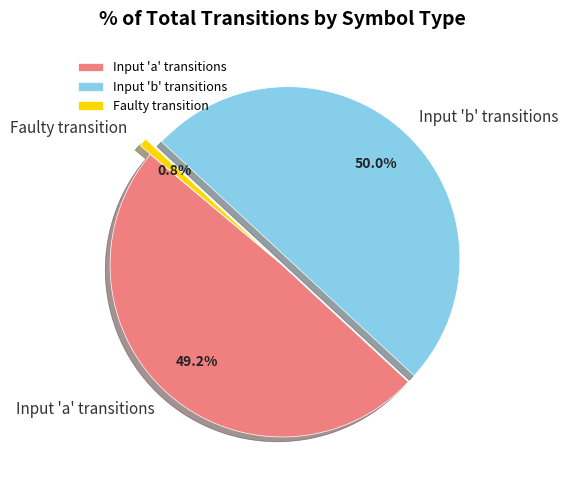

Is Faulty transition the majority of the pie?

No